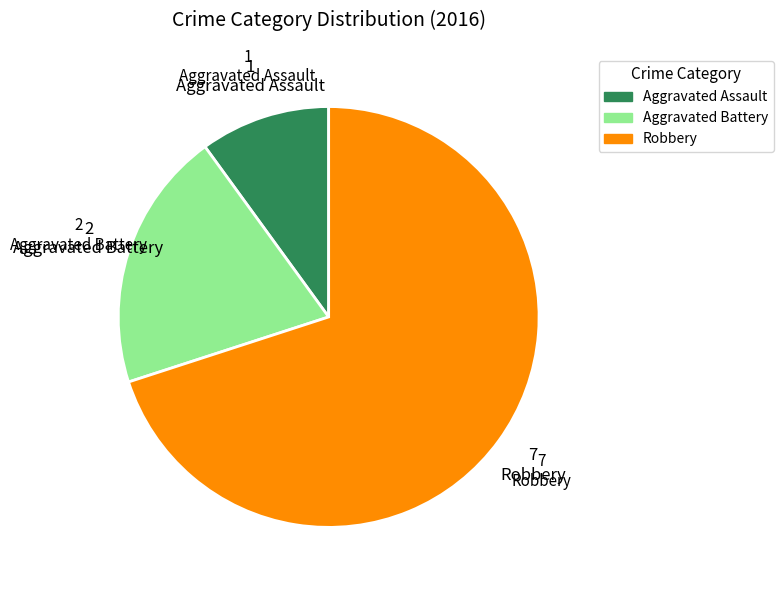

The Aggravated Assault slice represents 3% of the pie. True or false?

False